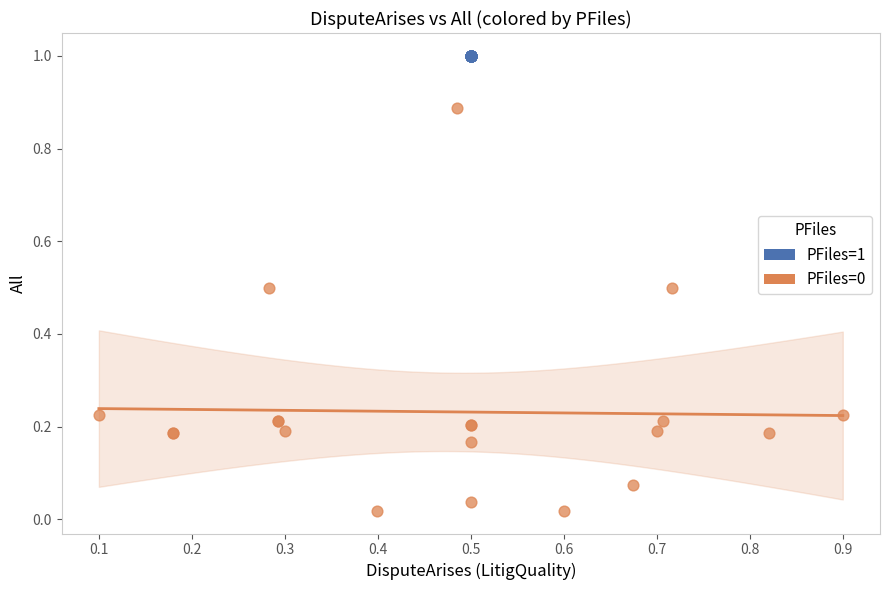

Which series contains the highest Y value?

PFiles=1